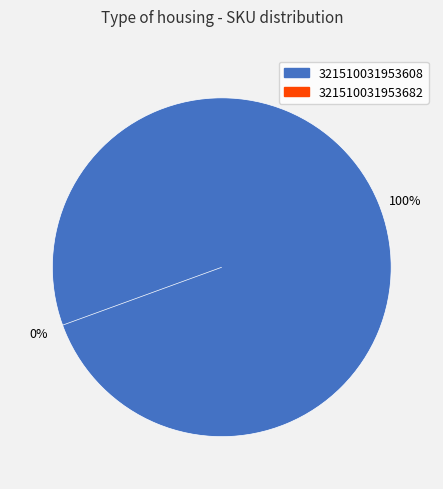

Do 321510031953682 and 321510031953608 together represent more than half of the pie?

Yes